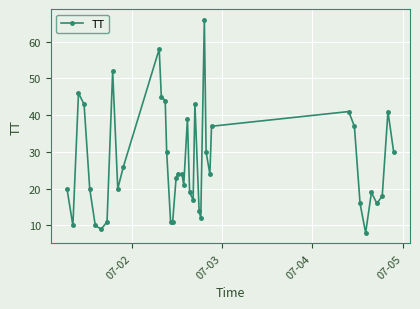

What is the minimum value shown in the chart?

8